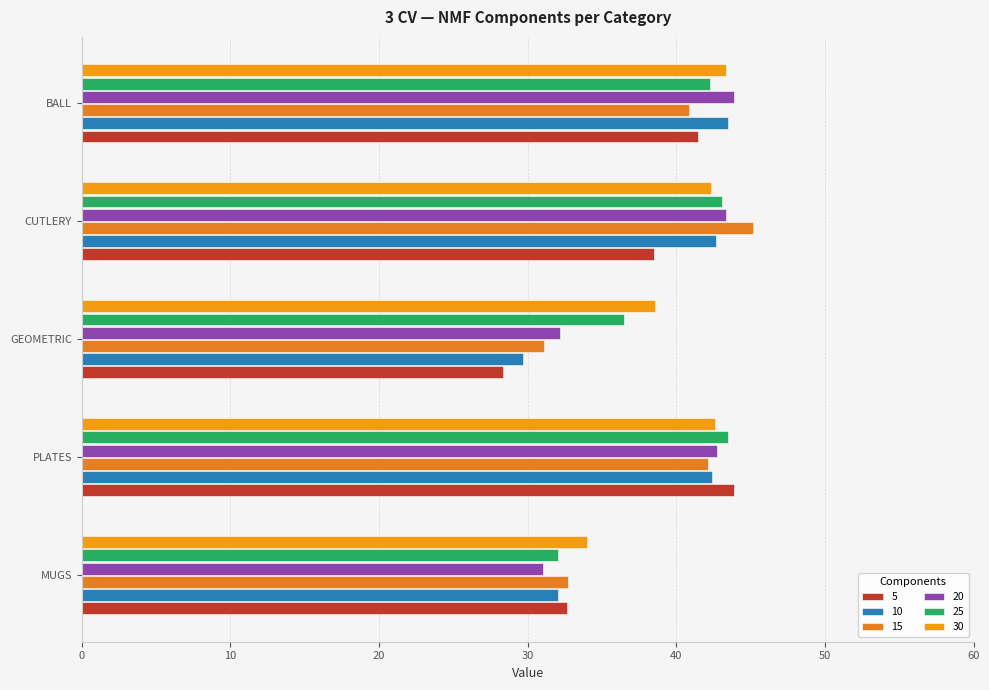

What is the value of the 25 bar at the 4th from the left?

43.1